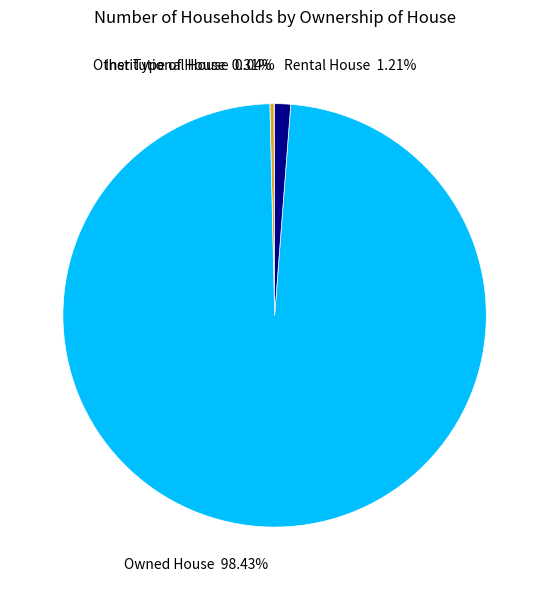

How much of the chart is everything except Rental House?

98.8%